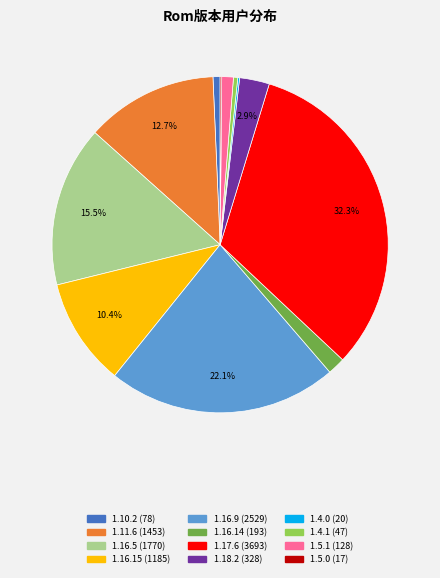

What is the largest slice in the pie chart?

1.17.6